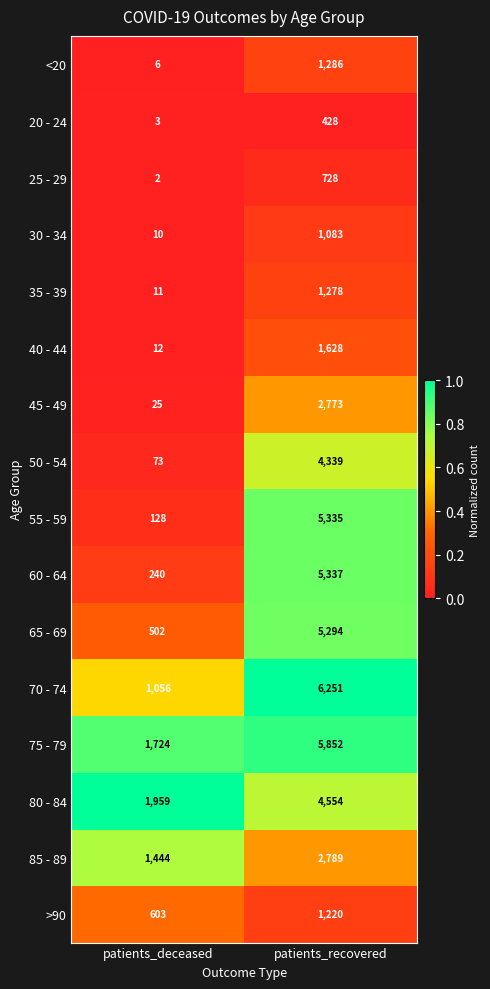

What is the sum of all 30 - 34 values?

1093